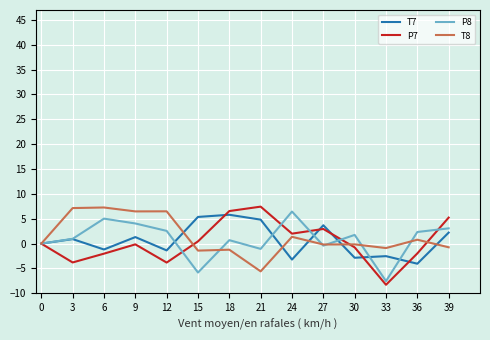

What is the highest value of the P7 series?

7.4